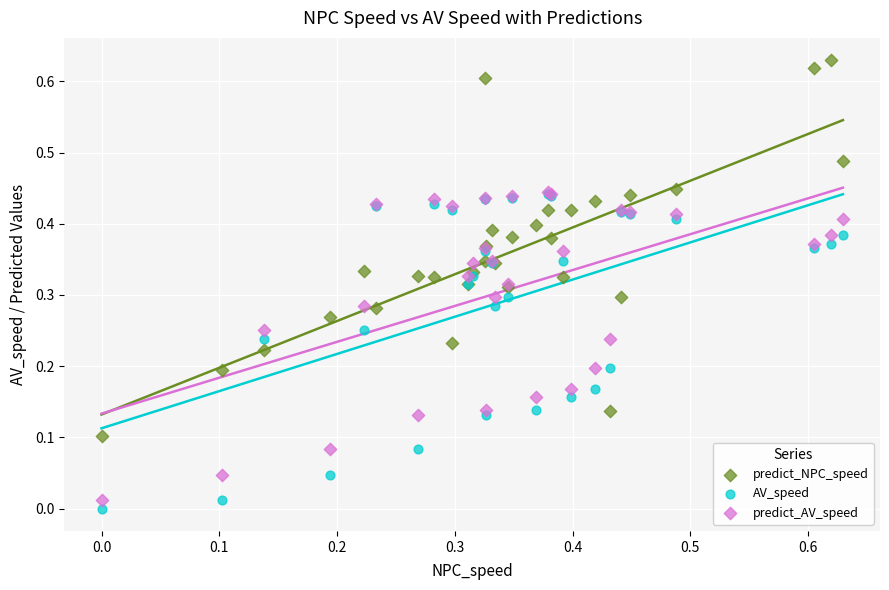

Which series contains the highest Y value?

predict_NPC_speed